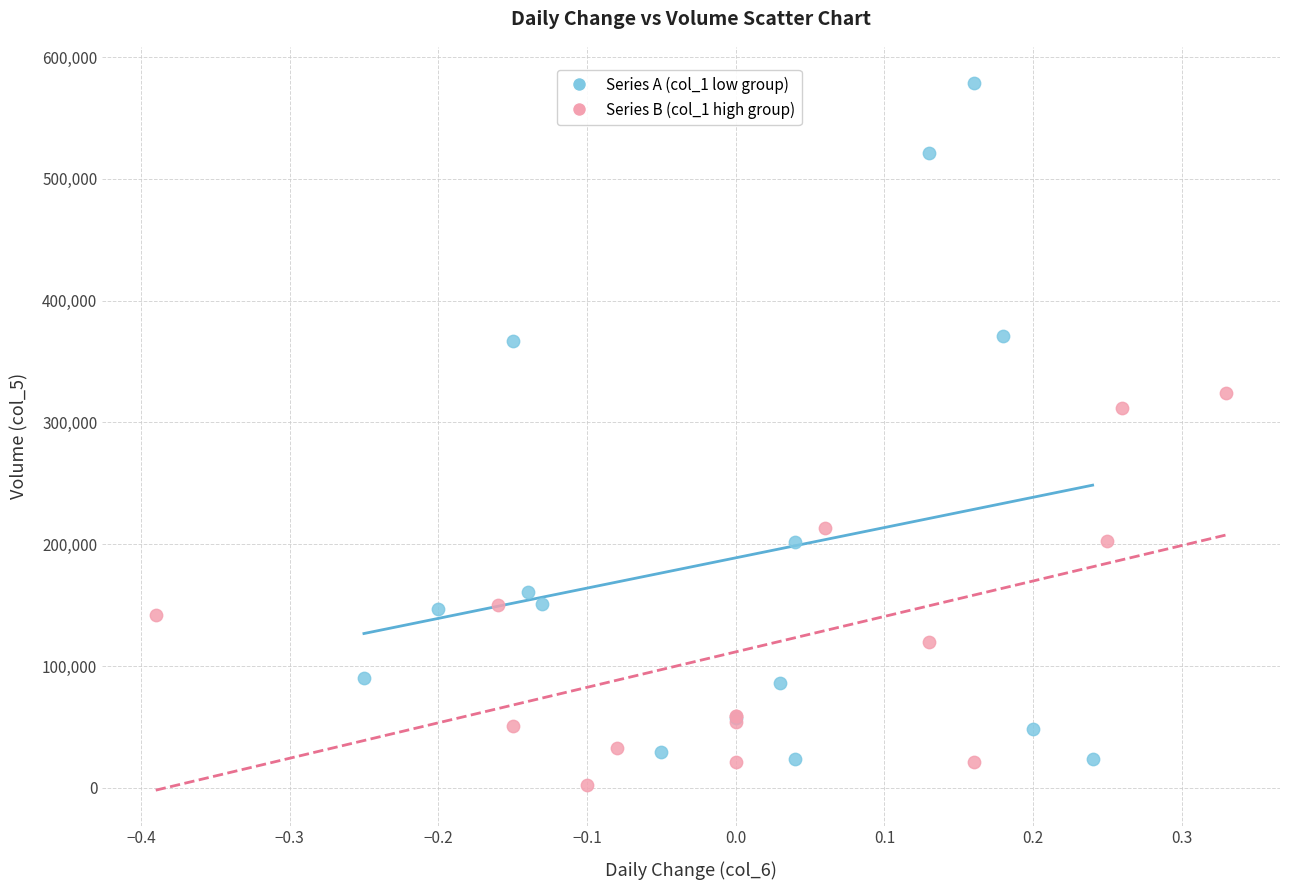

Which series has the widest spread of Y values?

Series A (col_1 low group)